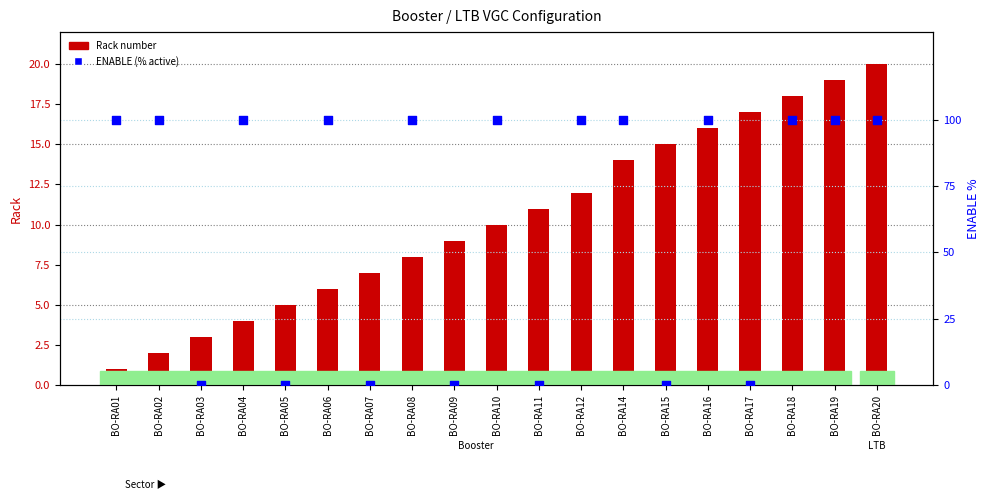

Which series contains the lowest Y value?

ENABLE (% active)